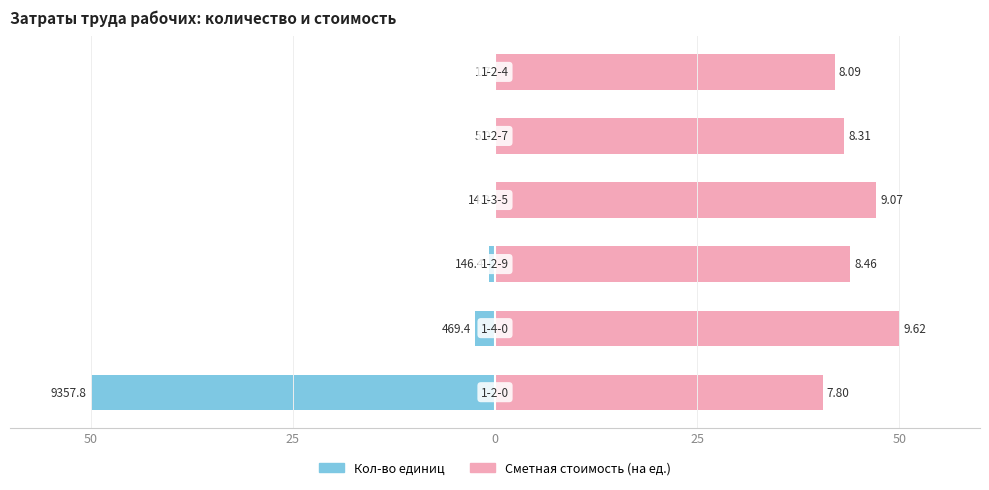

Is the value of Кол-во единиц at 0 greater than the value of Сметная стоимость (на ед.) at 25?

No